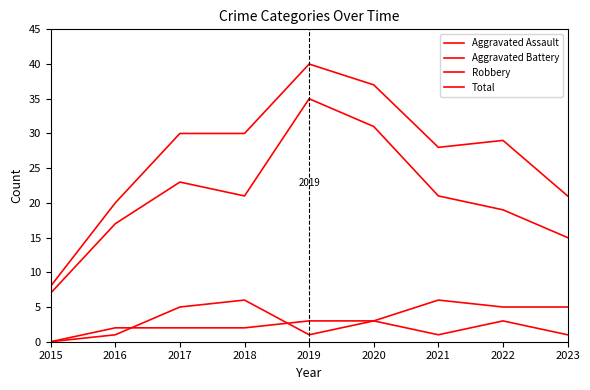

What is the value of the Total point at the 4th from the left?

30